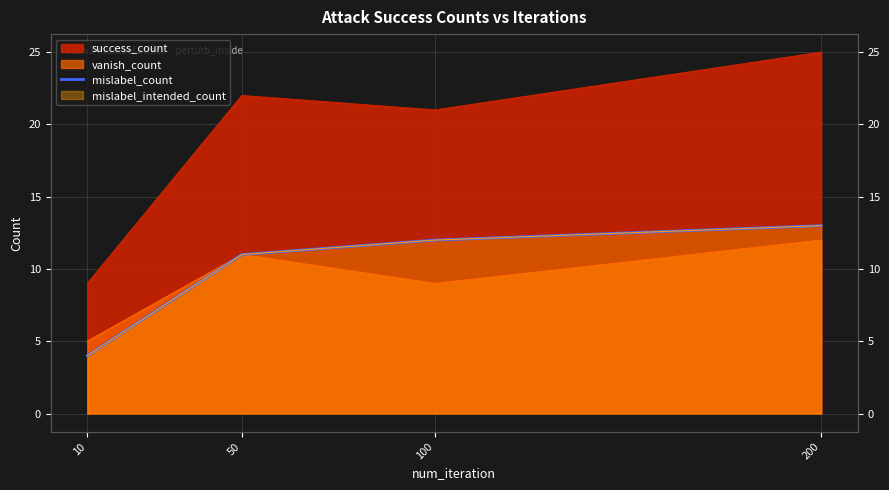

How many values are between 11 and 13?

3